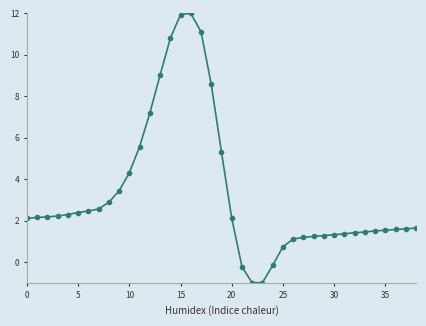

Does the chart display data point markers on the line(s)?

Yes